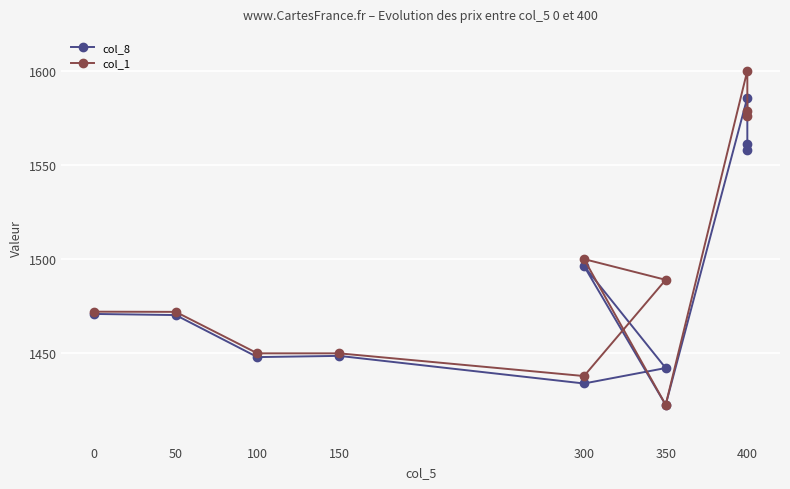

The value of col_1 at 350 is 1422.7. True or false?

True